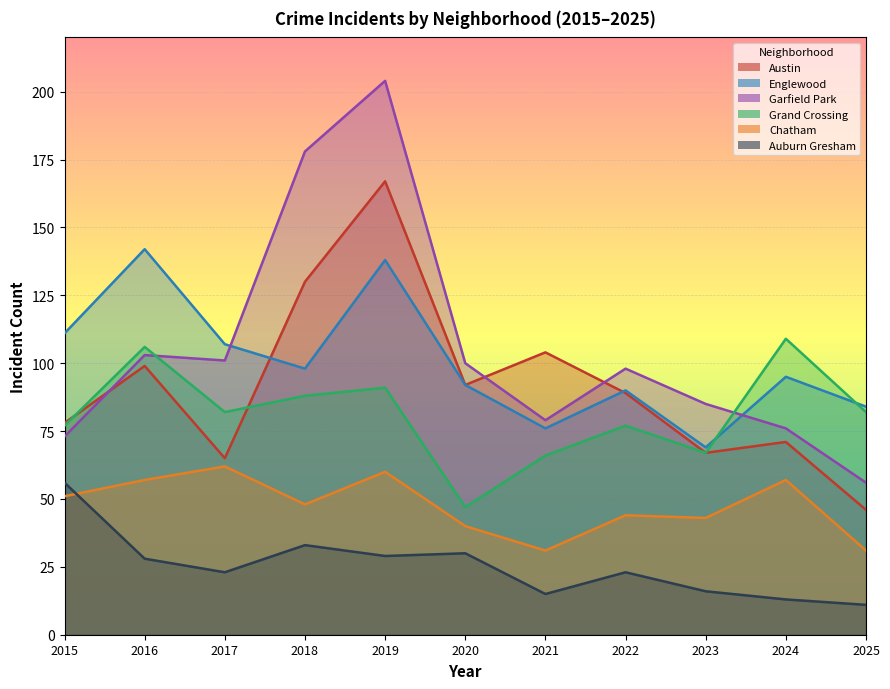

Reading right to left, what are all the values shown in this chart?

Austin: 46	71	67	89	104	92	167	130	65	99	78
Englewood: 84	95	69	90	76	92	138	98	107	142	111
Garfield Park: 56	76	85	98	79	100	204	178	101	103	73
Grand Crossing: 82	109	67	77	66	47	91	88	82	106	77
Chatham: 31	57	43	44	31	40	60	48	62	57	51
Auburn Gresham: 11	13	16	23	15	30	29	33	23	28	56